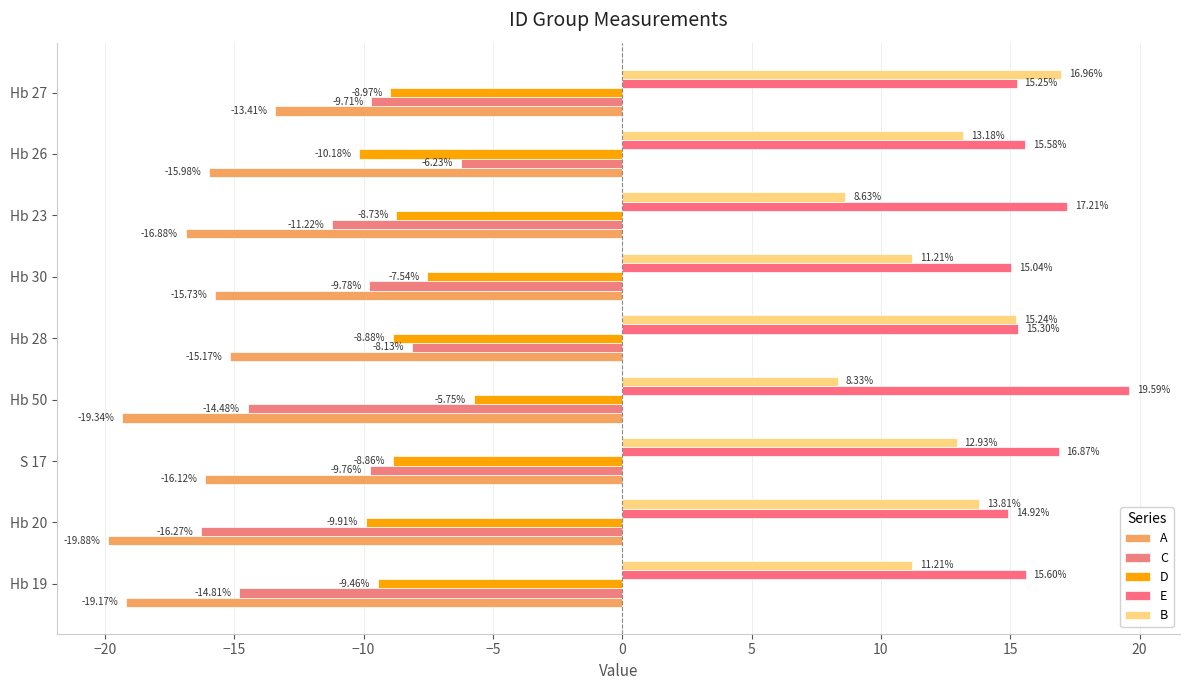

What is the smallest value displayed?

-19.9